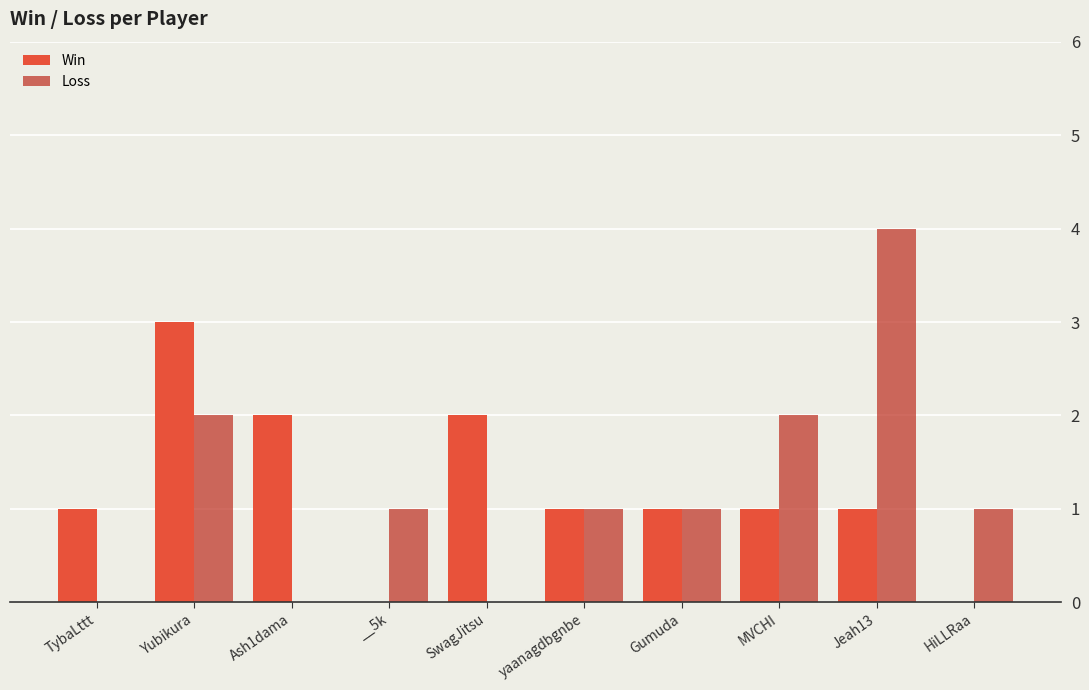

At which label does Loss reach its peak?

Jeah13